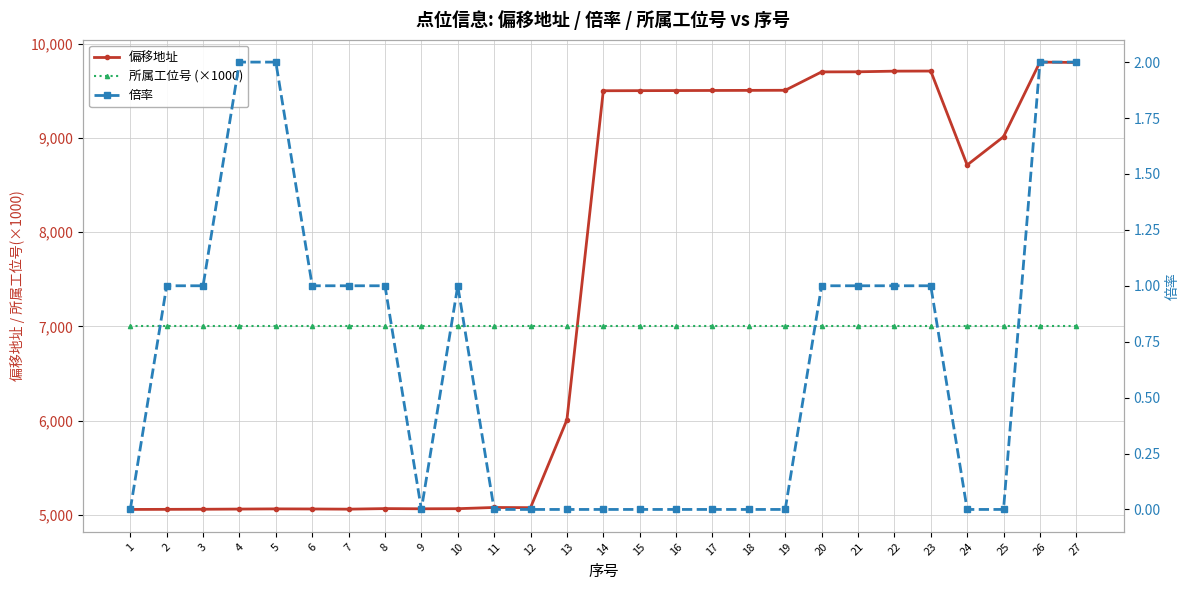

Reading left to right, extract all data points from this chart.

偏移地址: 1=5057	2=5058	3=5059	4=5061	5=5063	6=5062	7=5060	8=5066	9=5064	10=5065	11=5078	12=5076	13=6008	14=9500	15=9501	16=9502	17=9503	18=9504	19=9505	20=9700	21=9701	22=9708	23=9709	24=8712	25=9012	26=9804	27=9800
所属工位号 (×1000): 1=7000	2=7000	3=7000	4=7000	5=7000	6=7000	7=7000	8=7000	9=7000	10=7000	11=7000	12=7000	13=7000	14=7000	15=7000	16=7000	17=7000	18=7000	19=7000	20=7000	21=7000	22=7000	23=7000	24=7000	25=7000	26=7000	27=7000
倍率: 1=0	2=1	3=1	4=2	5=2	6=1	7=1	8=1	9=0	10=1	11=0	12=0	13=0	14=0	15=0	16=0	17=0	18=0	19=0	20=1	21=1	22=1	23=1	24=0	25=0	26=2	27=2